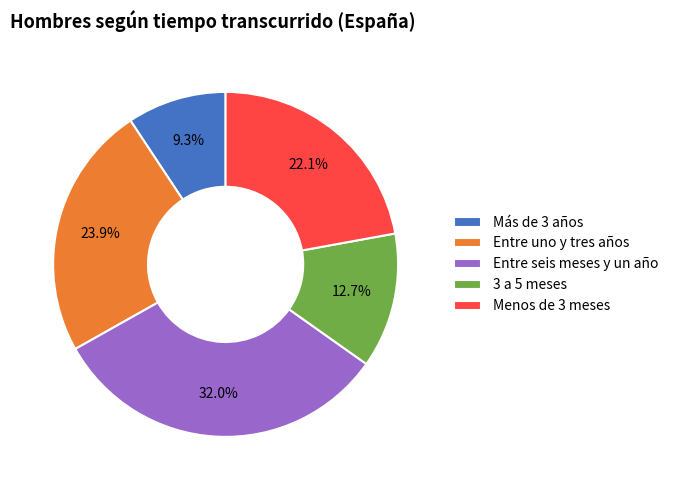

Which category has the smallest portion of the pie?

Más de 3 años